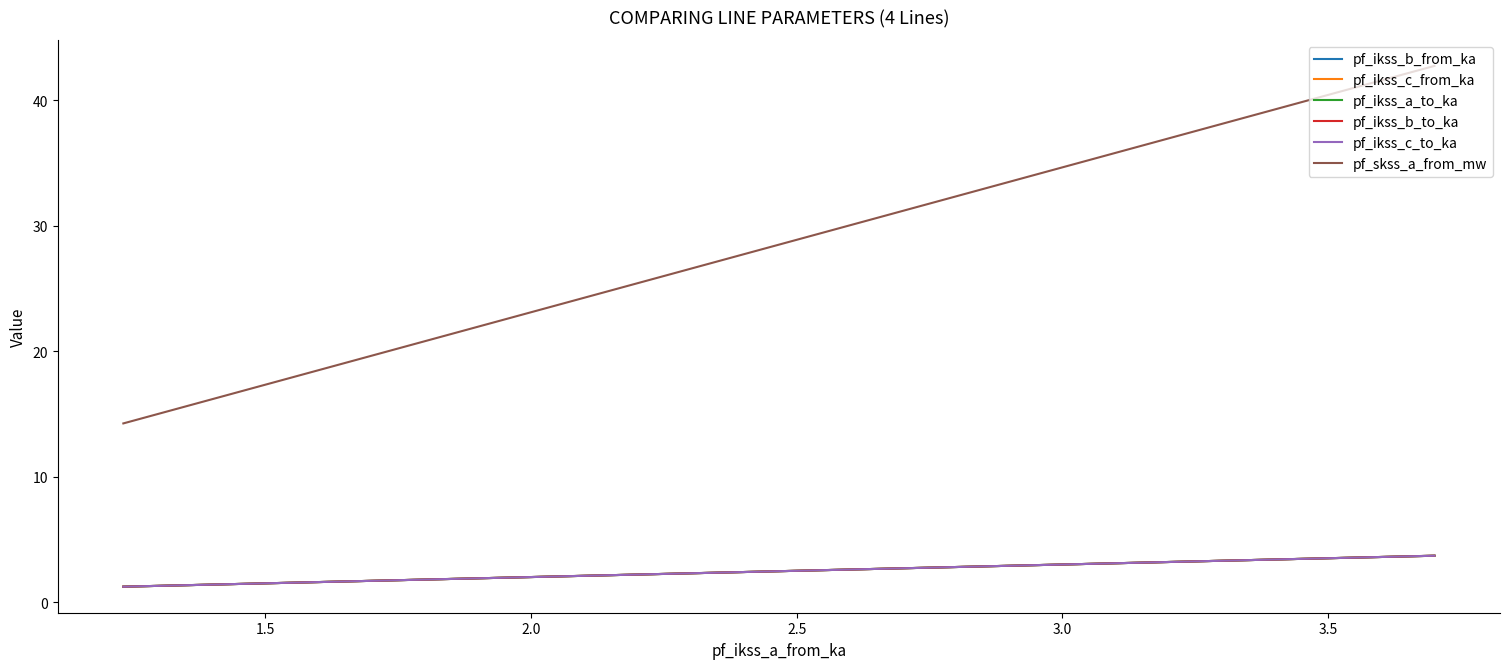

What are all the series names shown in the legend?

pf_ikss_b_from_ka, pf_ikss_c_from_ka, pf_ikss_a_to_ka, pf_ikss_b_to_ka, pf_ikss_c_to_ka, pf_skss_a_from_mw